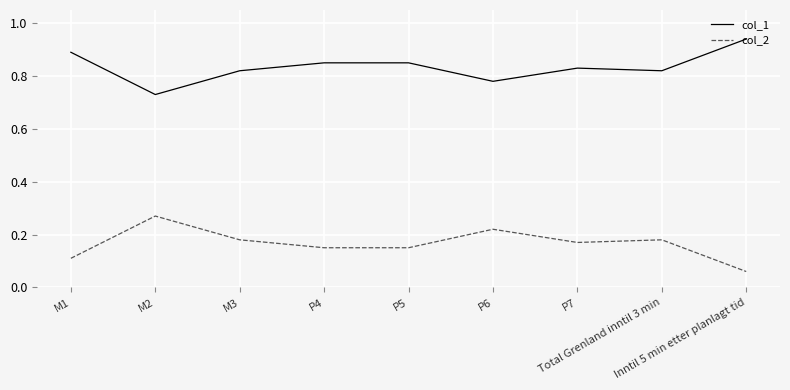

At which label does col_2 reach its minimum?

Inntil 5 min etter planlagt tid